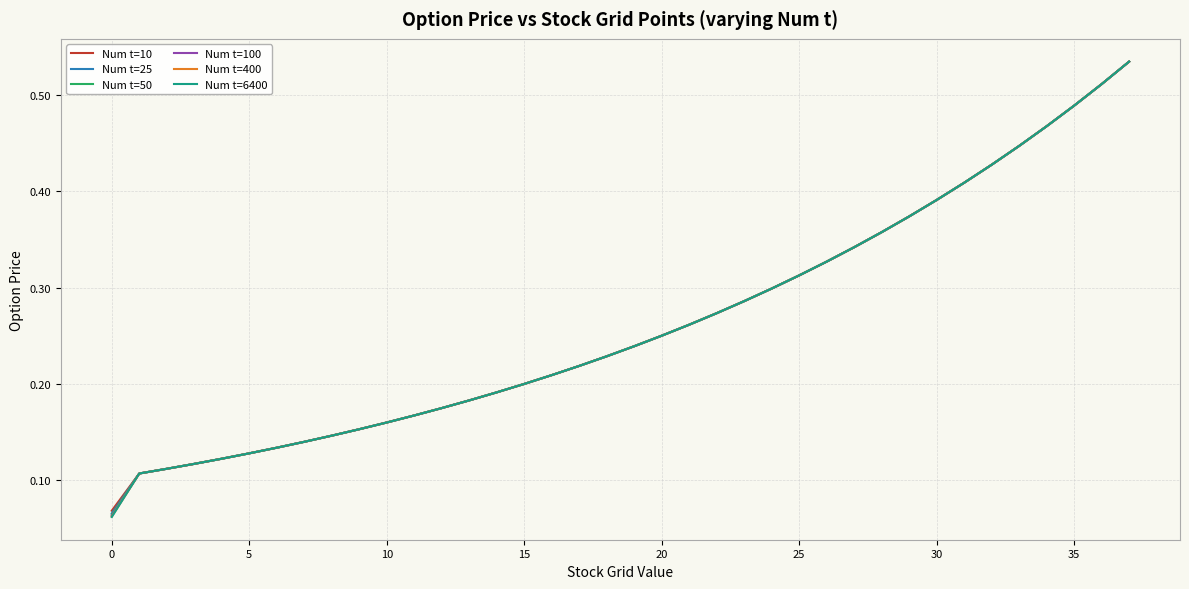

Does the chart have visible grid lines?

Yes